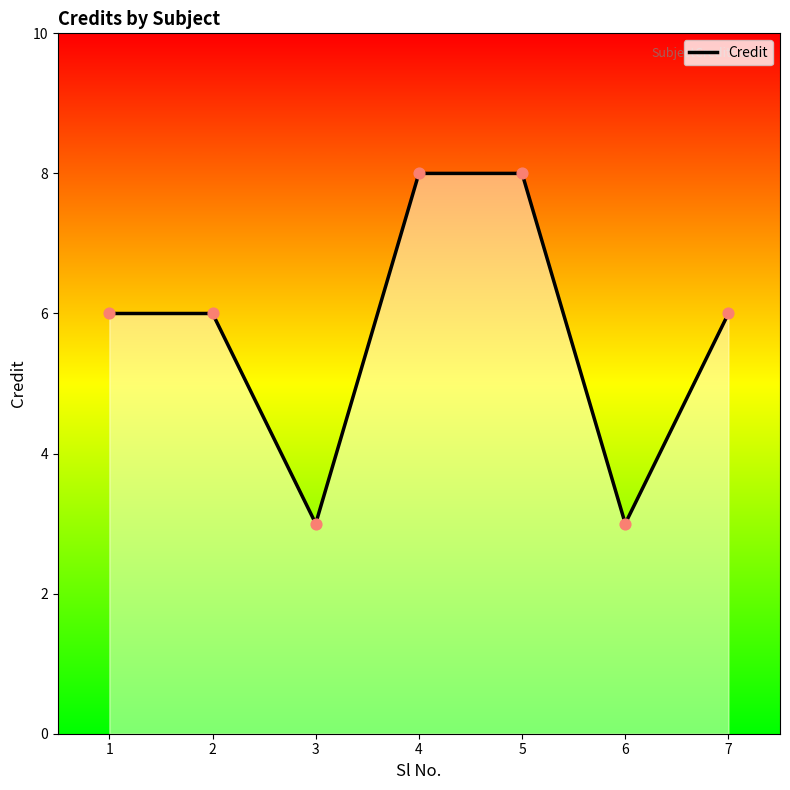

What is the ratio of the value at 3 to the value at 2?

0.5